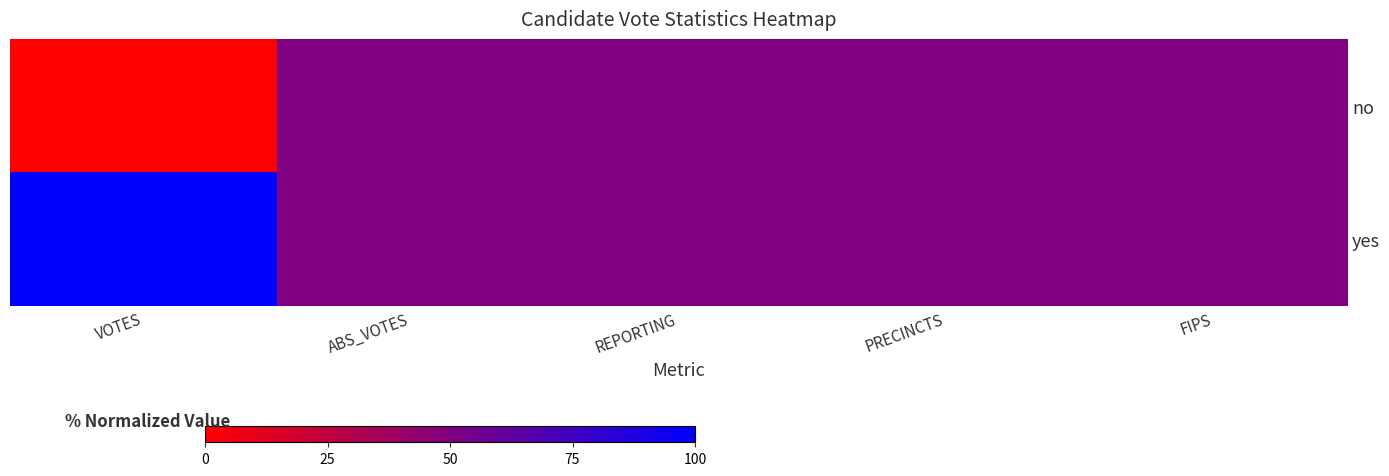

Rank the series at VOTES from highest to lowest value.

yes, no